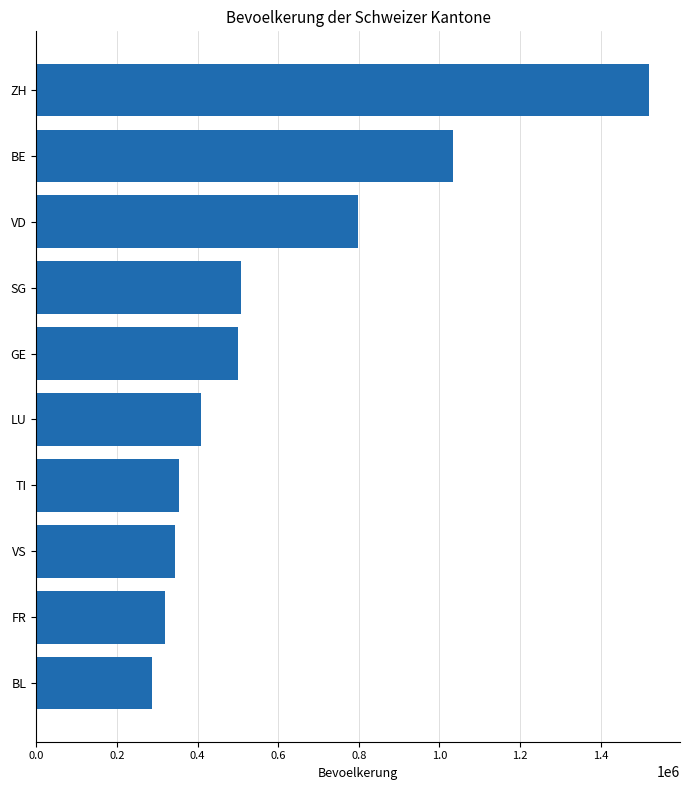

At which label is the value closest to 904550?

VD